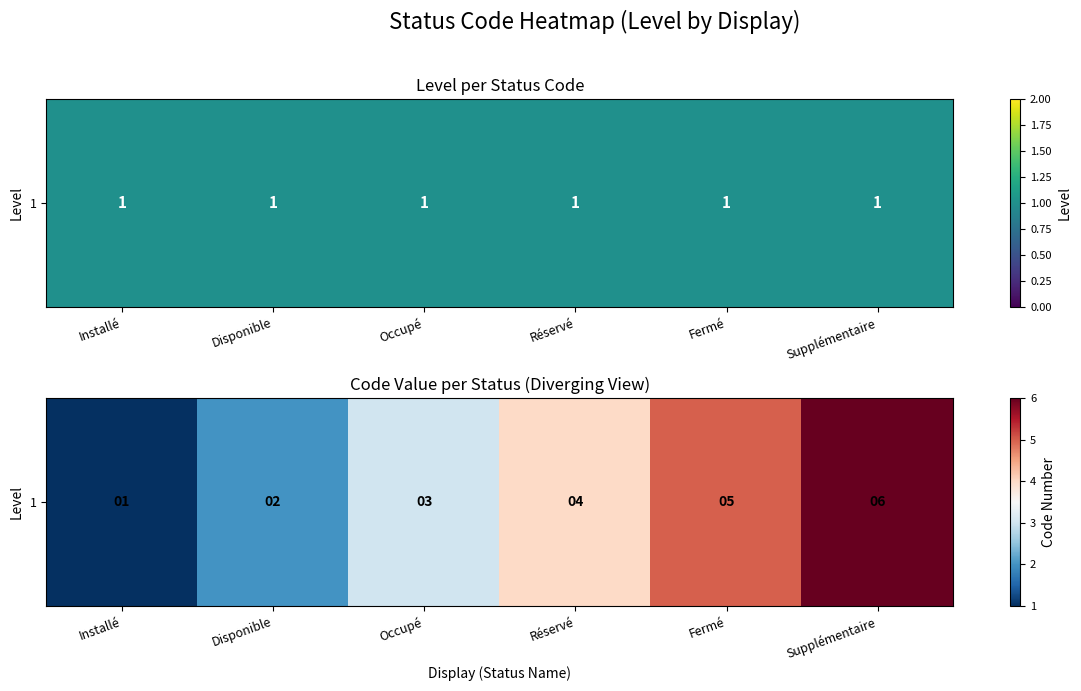

Count the number of categories in the chart.

6